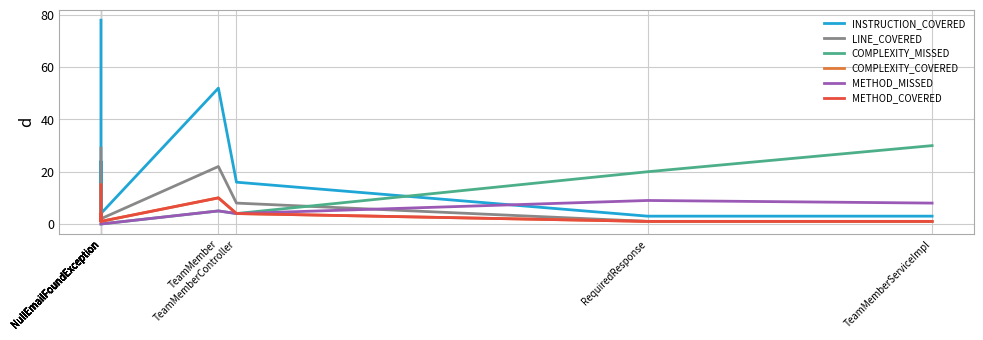

True or false: LINE_COVERED and COMPLEXITY_COVERED cross at least once.

False